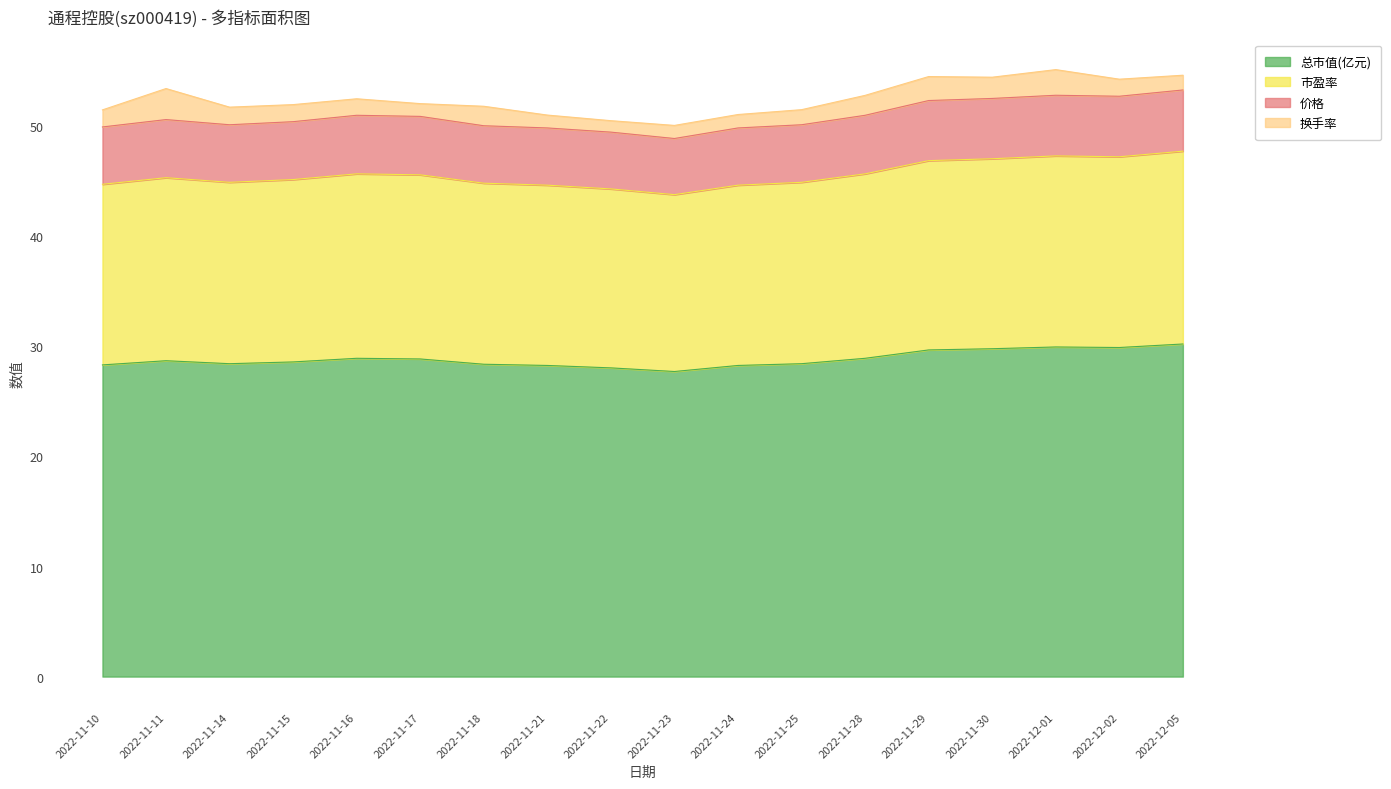

The 总市值(亿元) series shows 28.3 at 2022-11-10. True or false?

True